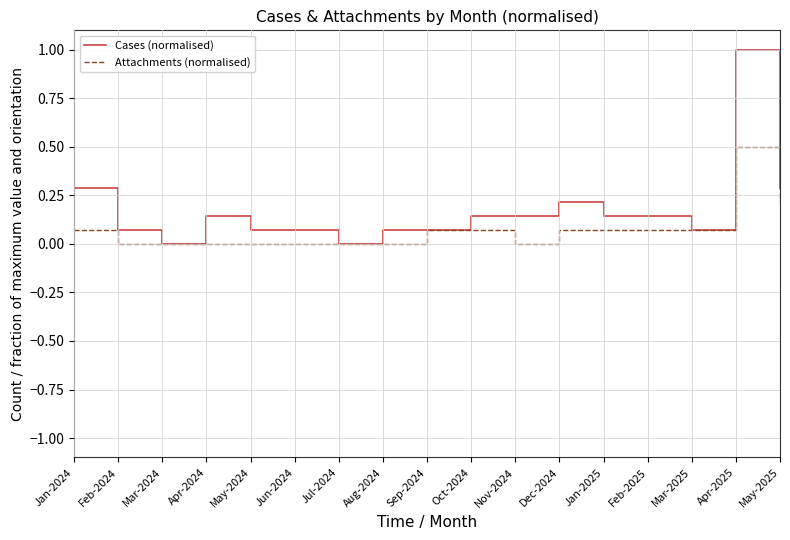

At which category is the sum across all series the highest?

Apr-2025